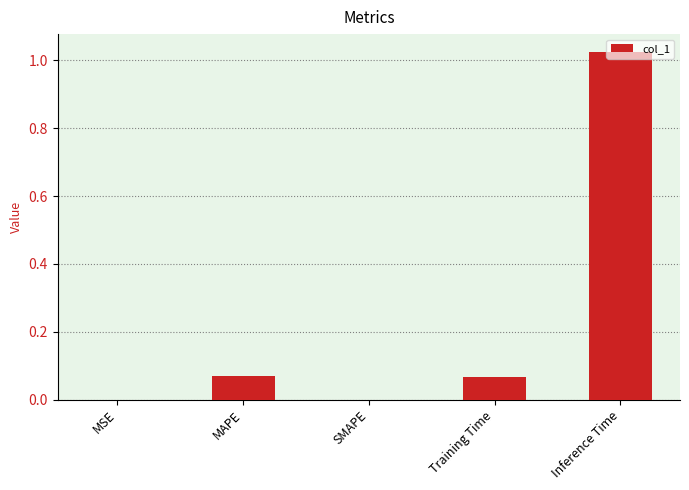

Is it true that the value at SMAPE is -0.3?

False